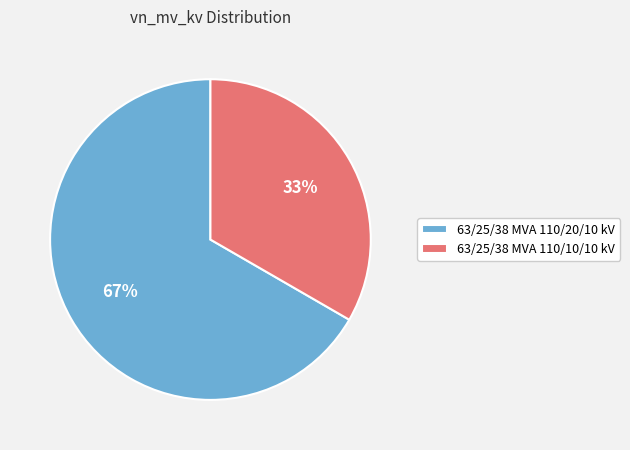

Count the number of slices in the pie.

2